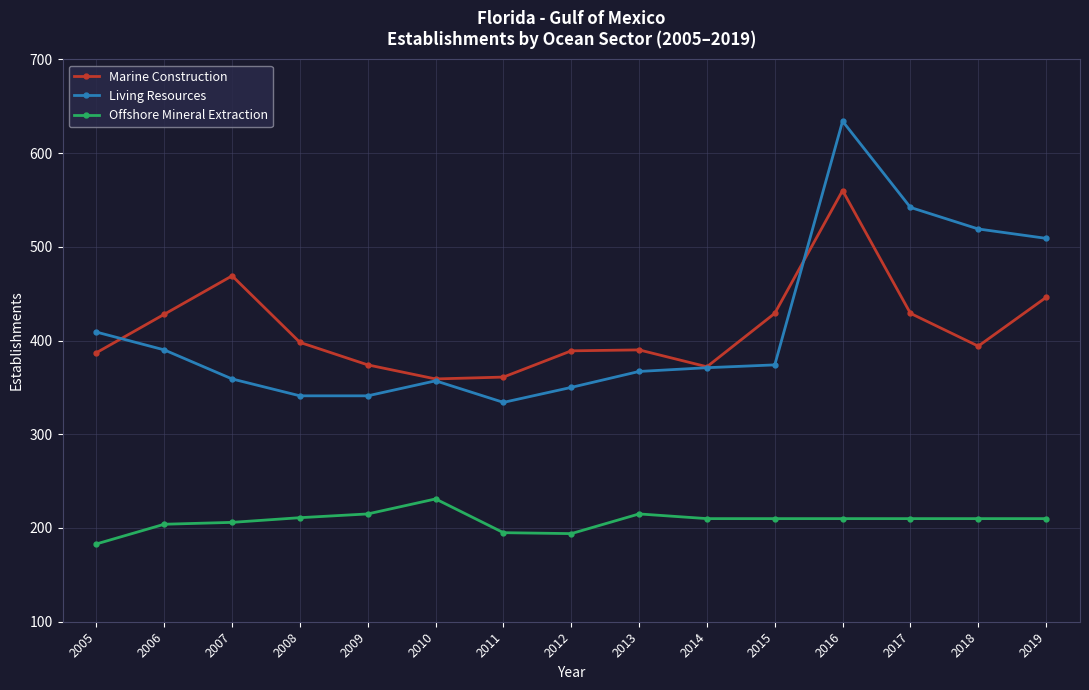

What is the highest value of the Living Resources series?

634